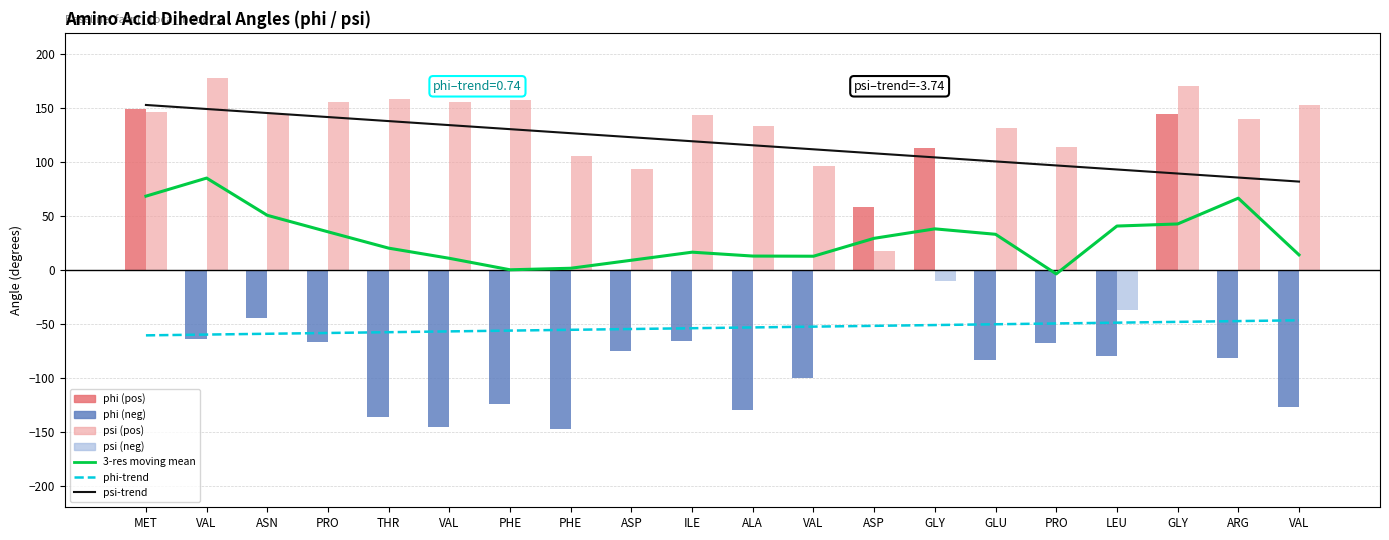

At how many categories does at least one series exceed -72?

20